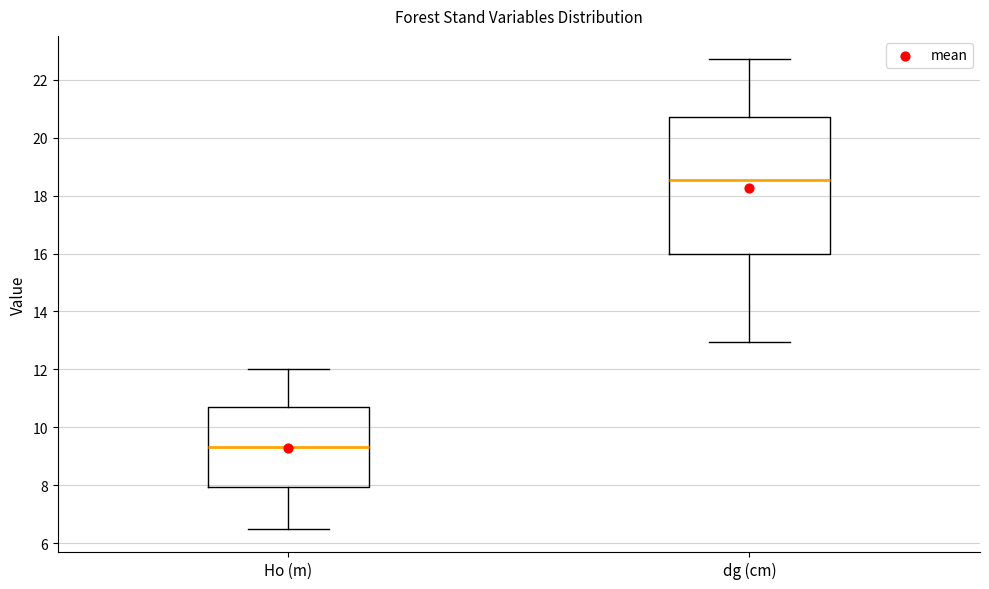

Reading left to right, read every box against the y-axis: the position of its median line, the range the box covers, and the ends of its whiskers. The values are not printed on the chart, so give them approximately, as read against the axis.

Ho (m): median 9.4, box 8.0 to 10.6, whiskers 6.6 to 12.0
dg (cm): median 18.6, box 16.0 to 20.8, whiskers 13.0 to 22.8